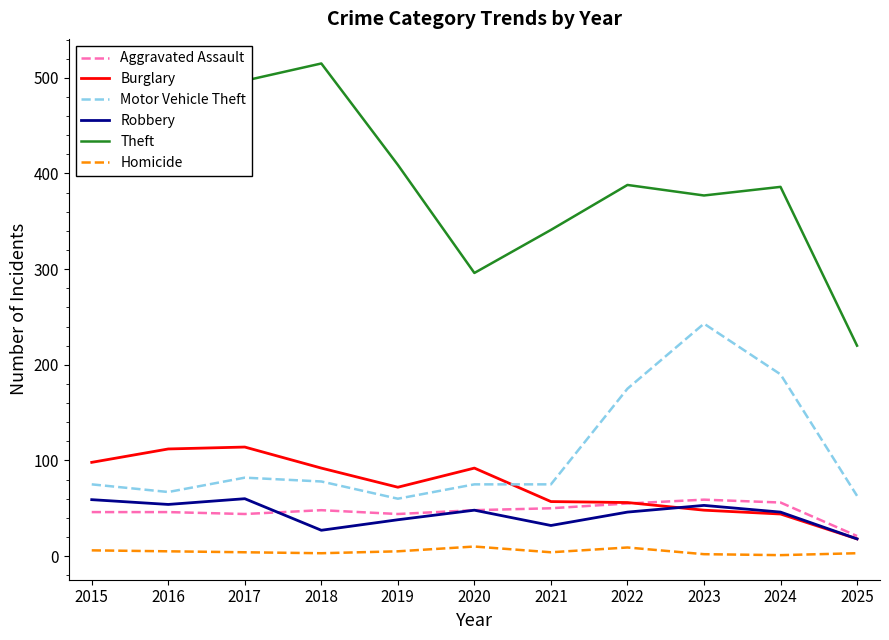

List the labels in order of Homicide value, largest first.

2020, 2022, 2015, 2016, 2019, 2017, 2021, 2018, 2025, 2023, 2024